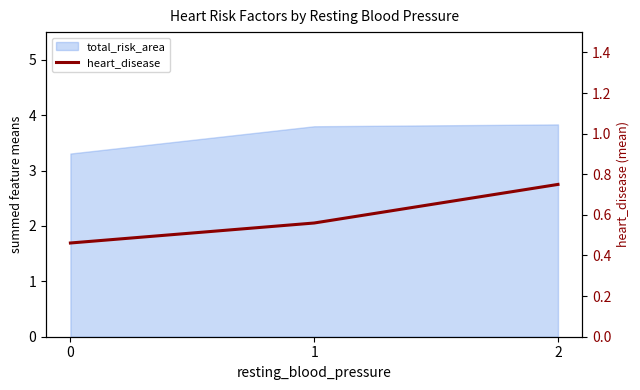

List the labels in order of value, largest first.

2, 1, 0